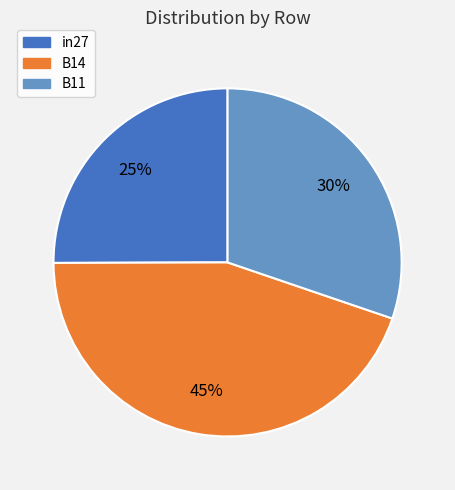

To the nearest percent, what percentage of the pie is B11?

30%